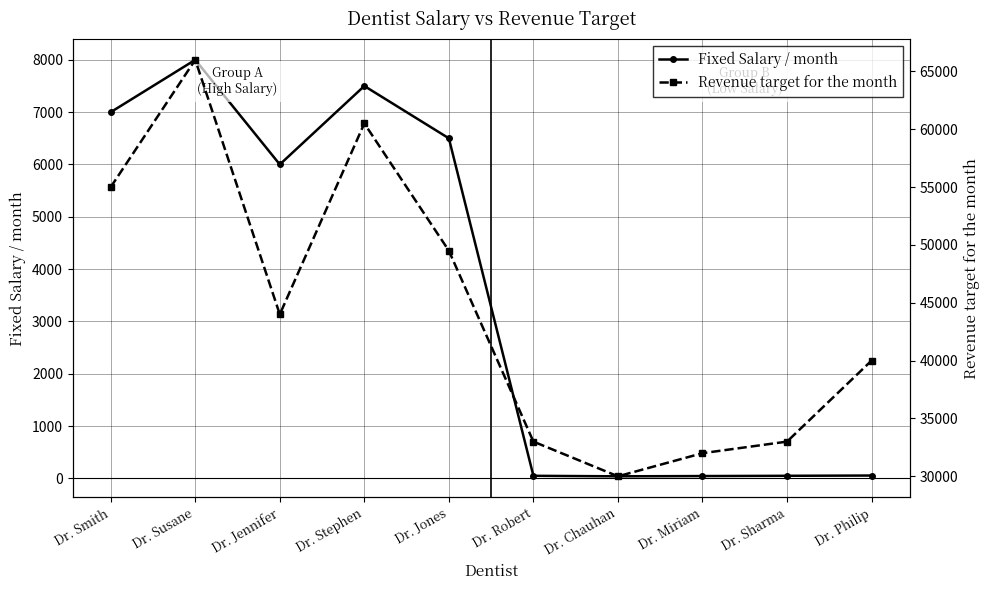

Does the chart display data point markers on the line(s)?

Yes